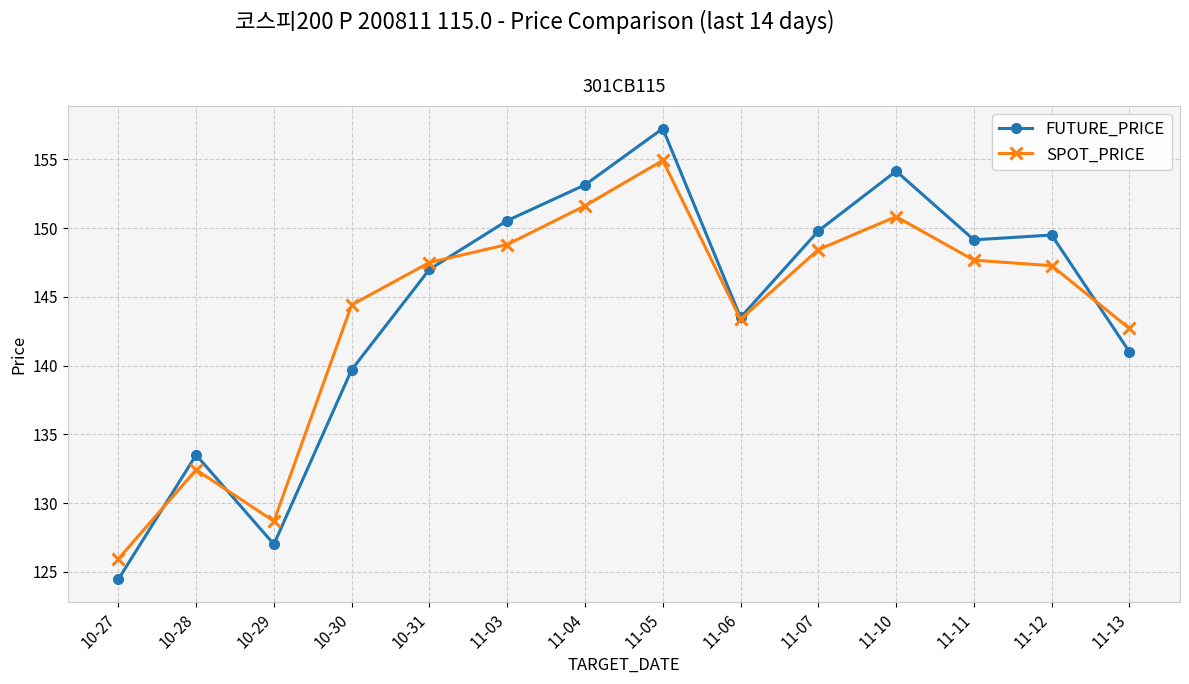

True or false: SPOT_PRICE has a value of 72.7 at 11-10.

False